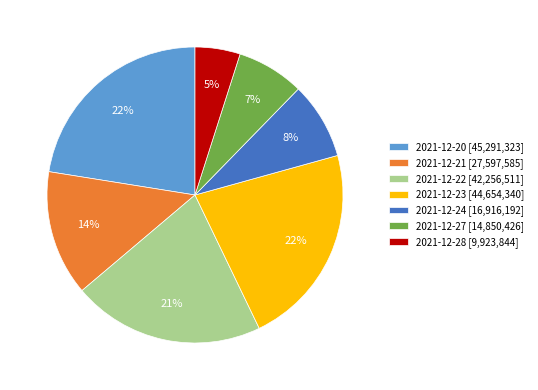

Between 2021-12-24 and 2021-12-27, which is larger?

2021-12-24